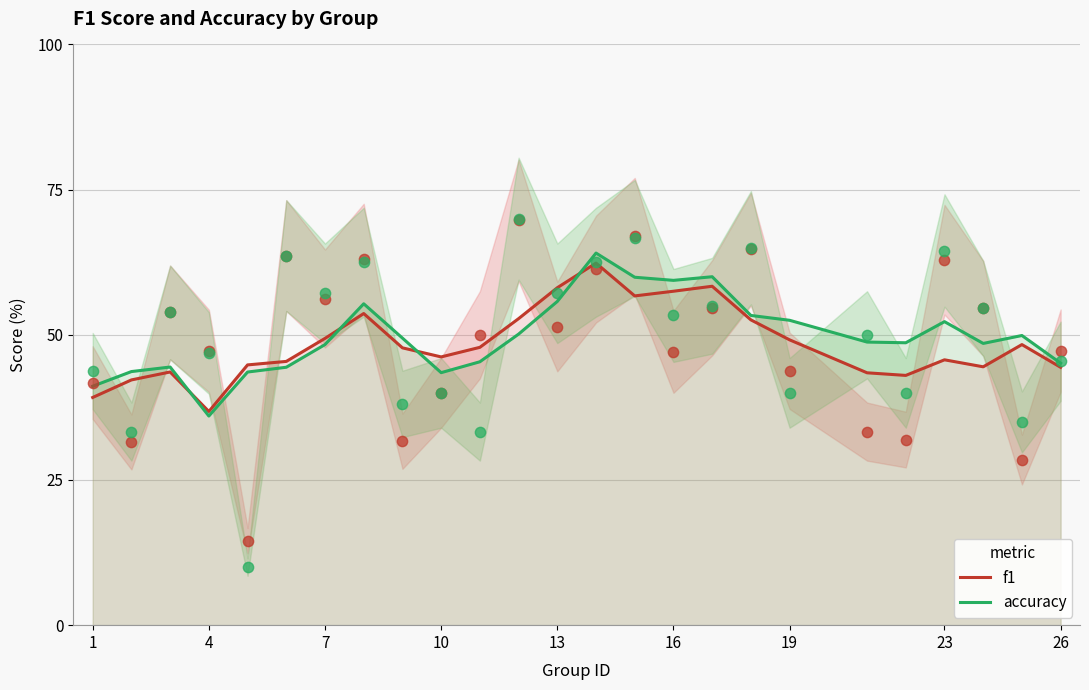

Which series has the largest total across all categories?

accuracy